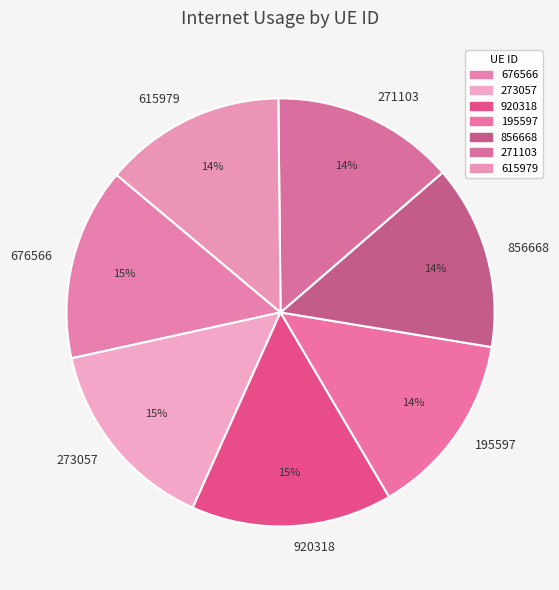

Is it true that 615979 is 28% of the pie?

False